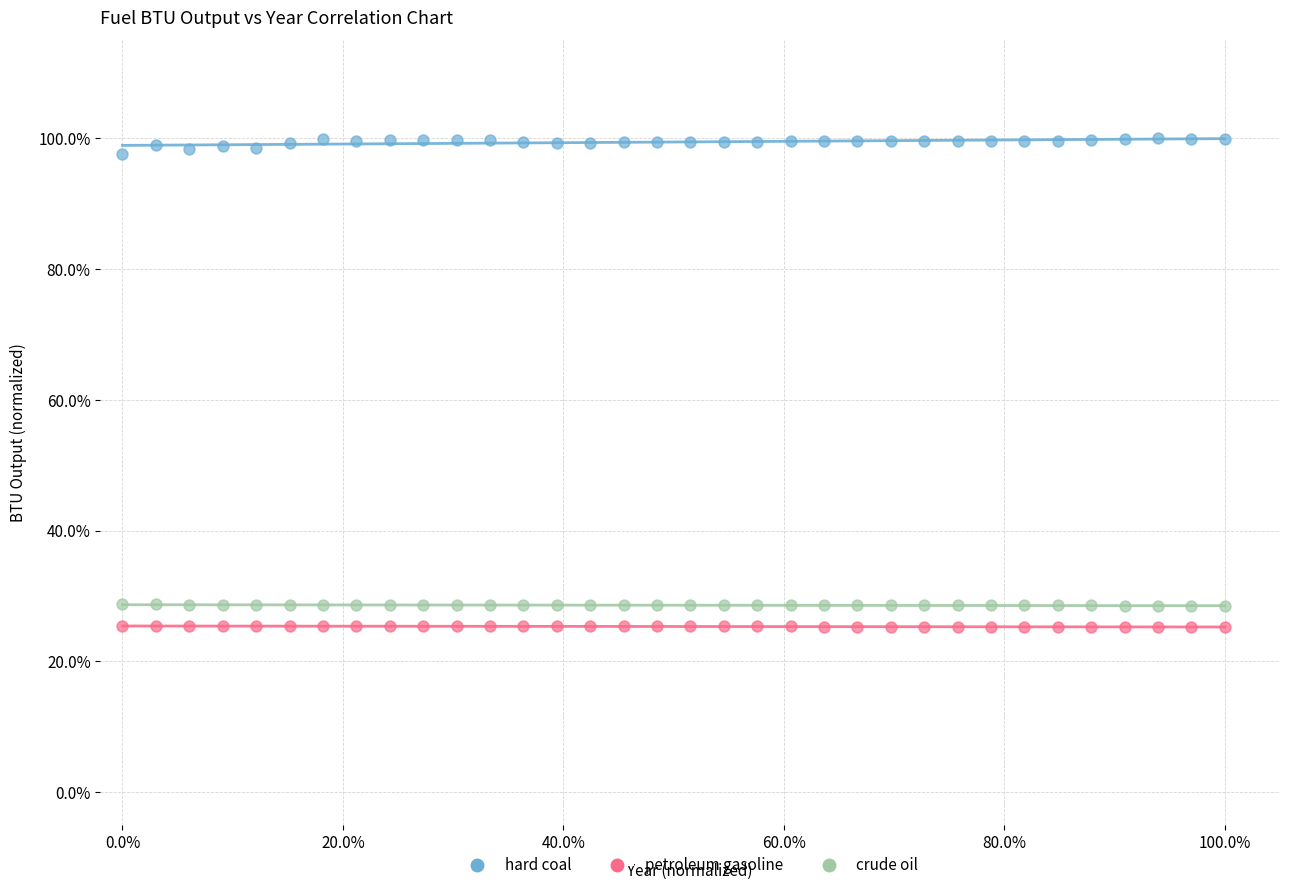

Which series contains the highest Y value?

hard coal